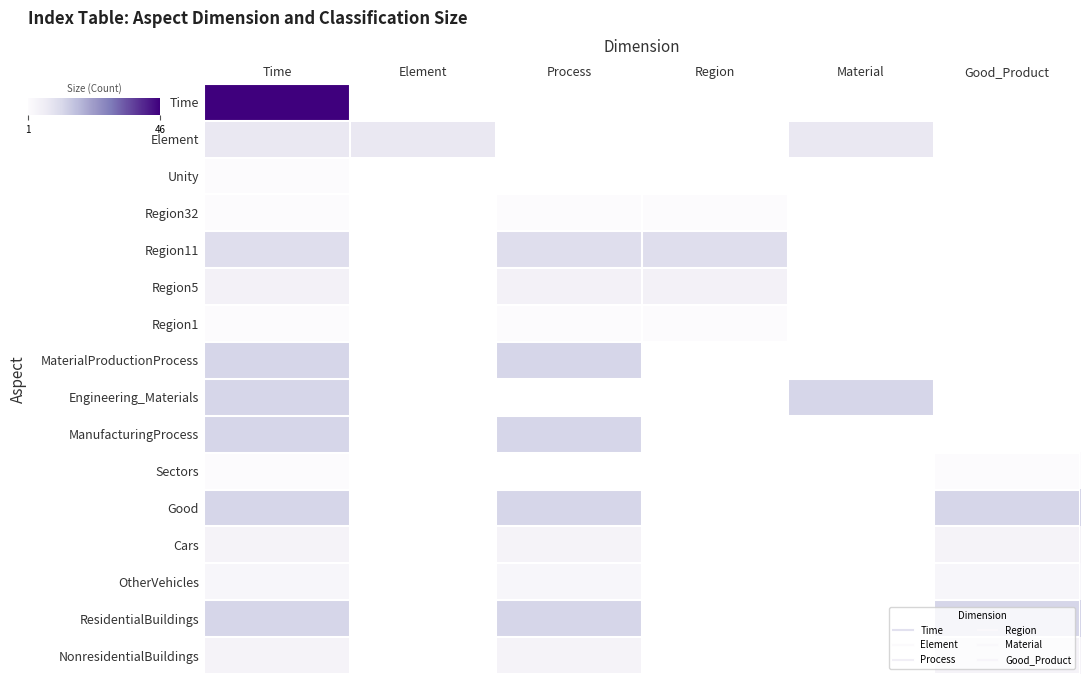

At how many categories does at least one series exceed 28?

1